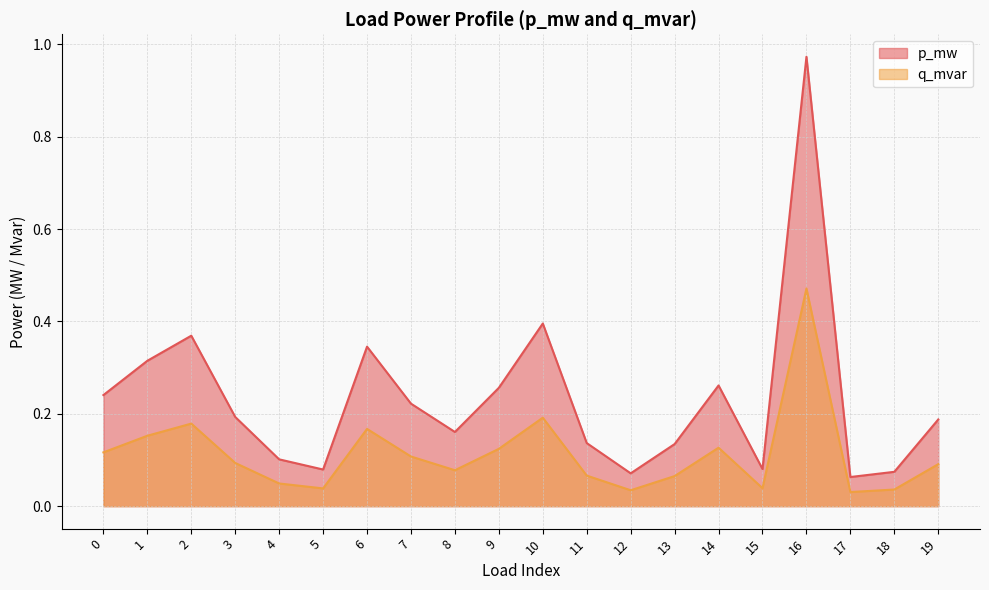

At which category does the chart reach its minimum across all series?

17